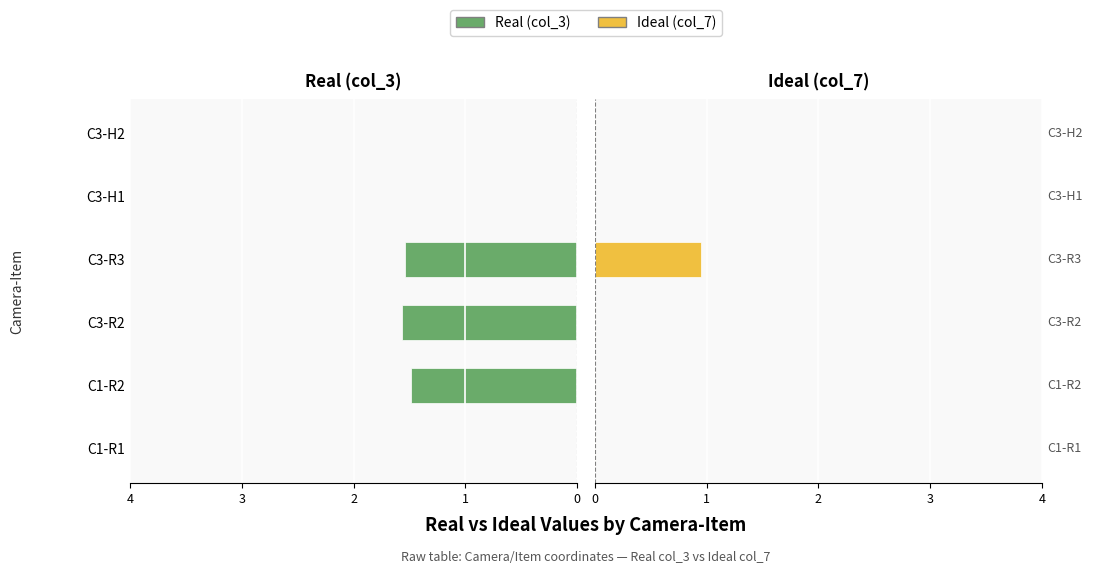

At C1-R2, list the series in order from smallest to largest.

Ideal (col_7), Real (col_3)